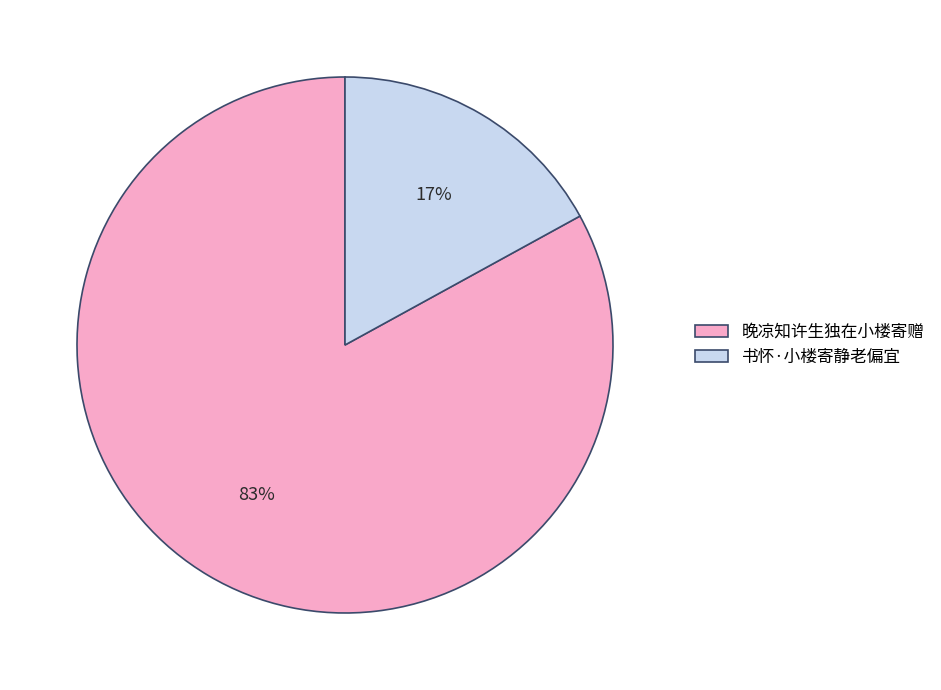

What is the smallest slice in the pie chart?

书怀·小楼寄静老偏宜